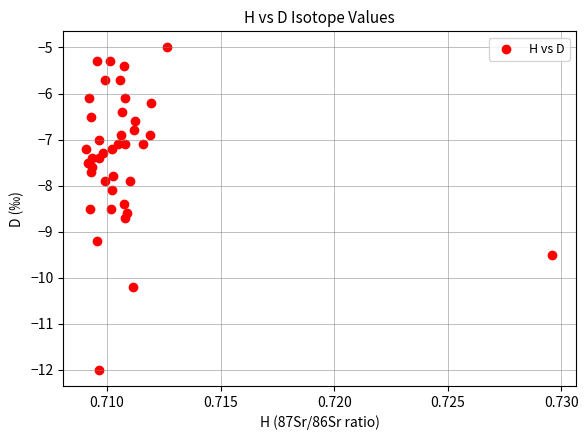

What is the range of Y values (max minus min)?

7.0